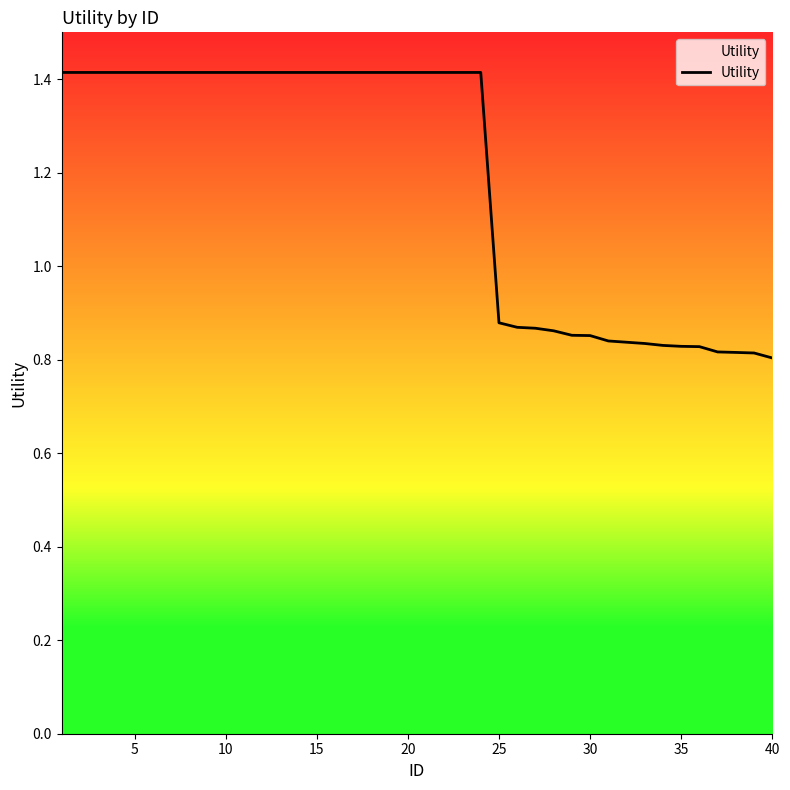

What is the difference between the maximum and minimum values?

0.6